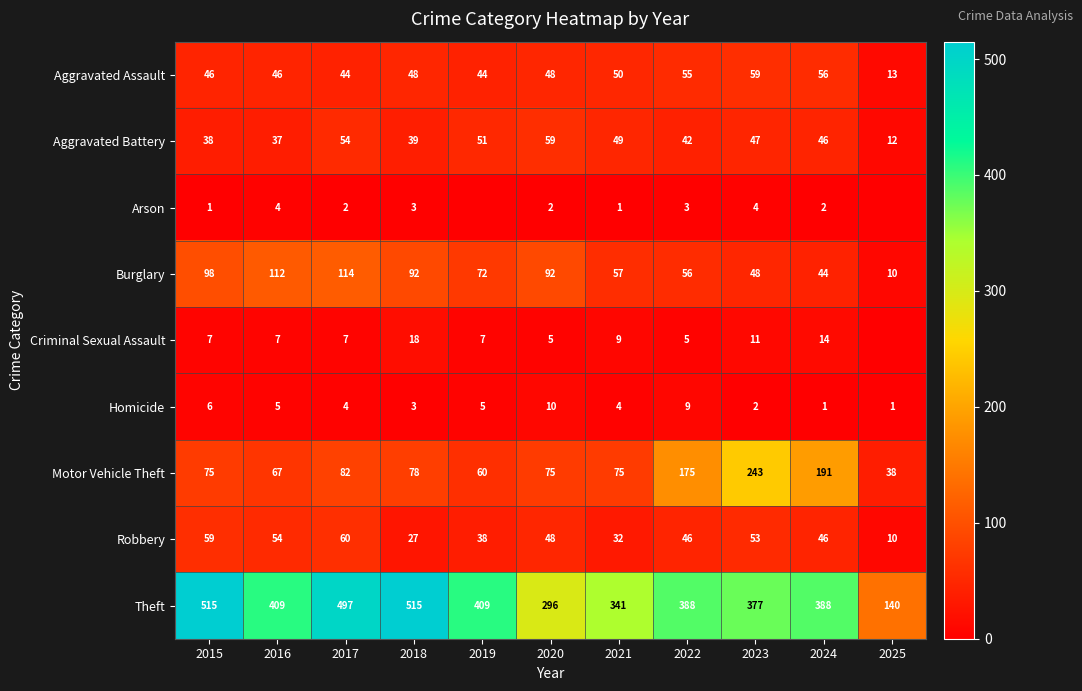

At 2016, list the series in order from smallest to largest.

Arson, Homicide, Criminal Sexual Assault, Aggravated Battery, Aggravated Assault, Robbery, Motor Vehicle Theft, Burglary, Theft